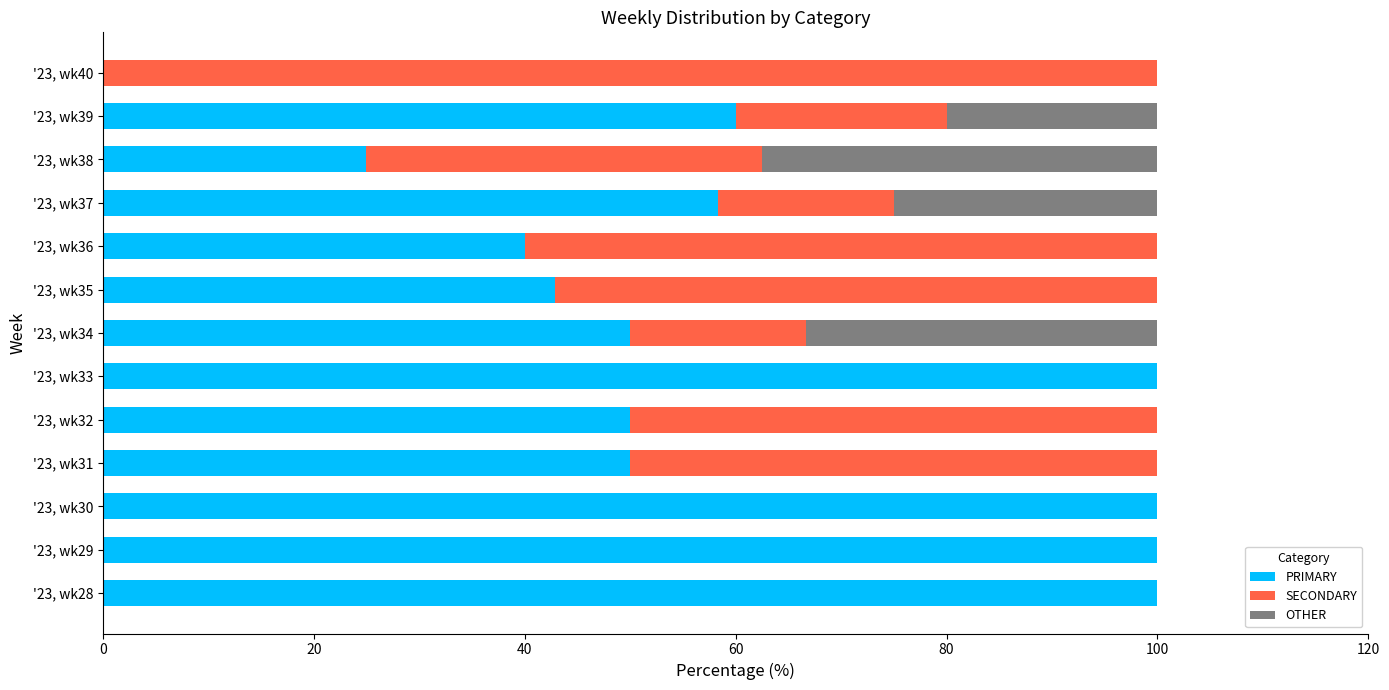

How many series are shown in this chart?

3